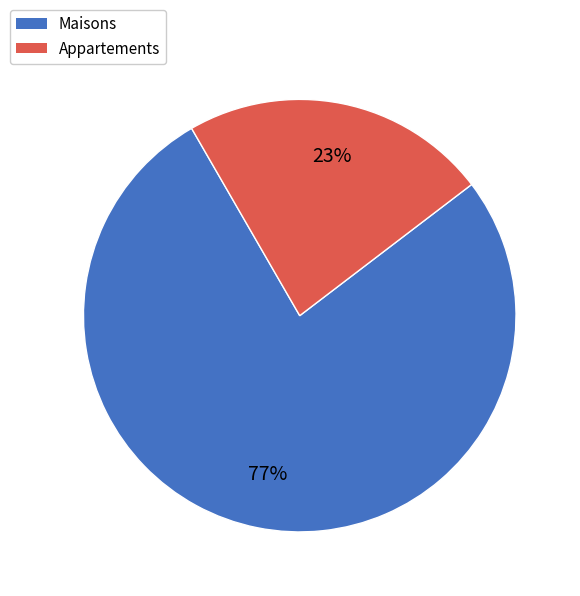

Combined, do Appartements and Maisons account for over 50%?

Yes